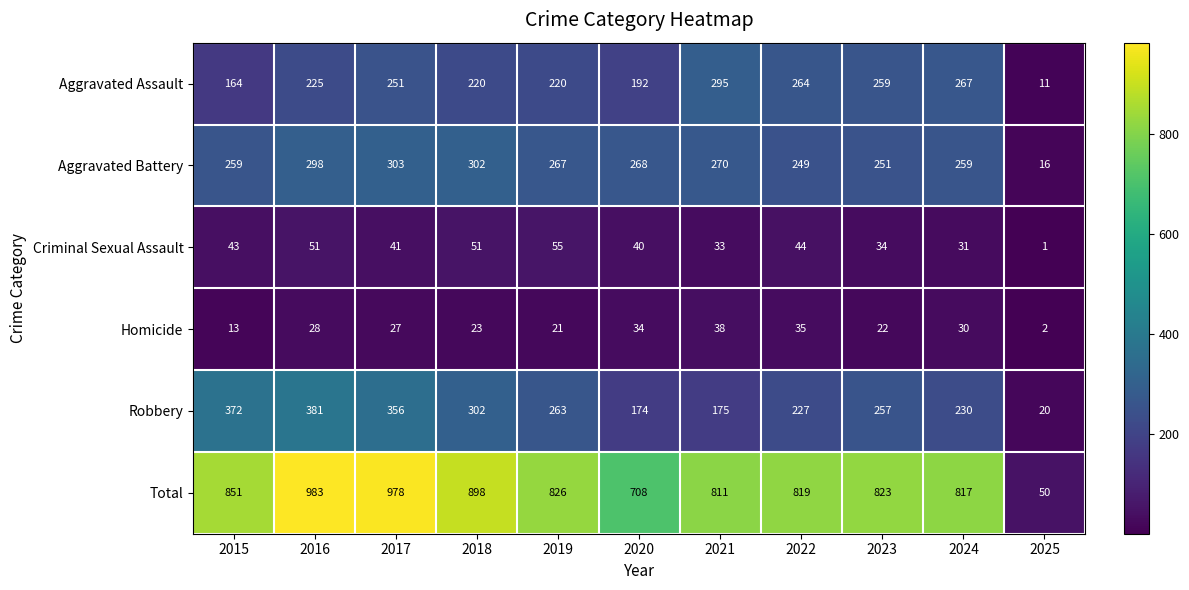

Which series has the widest spread of values?

Total